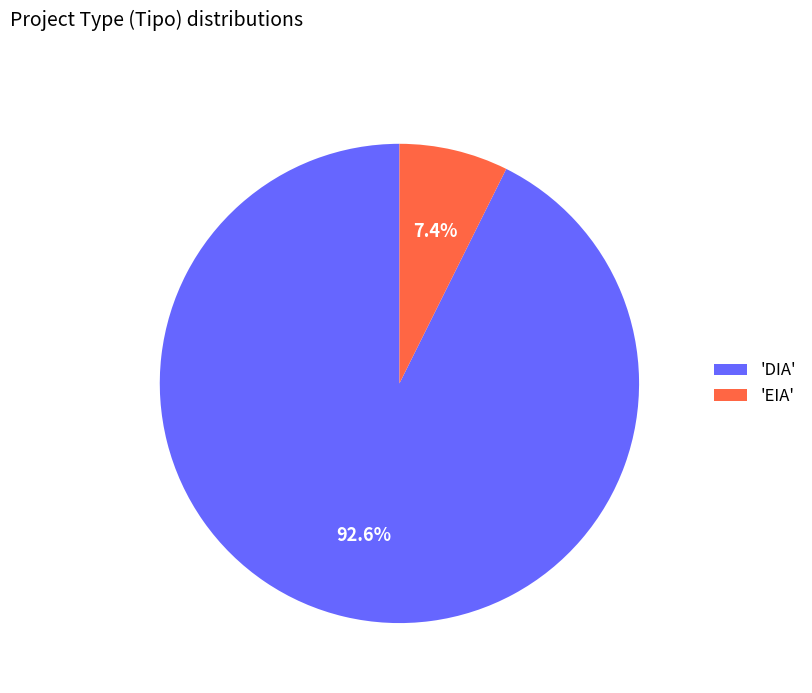

Which has a higher value, 'DIA' or 'EIA'?

'DIA'